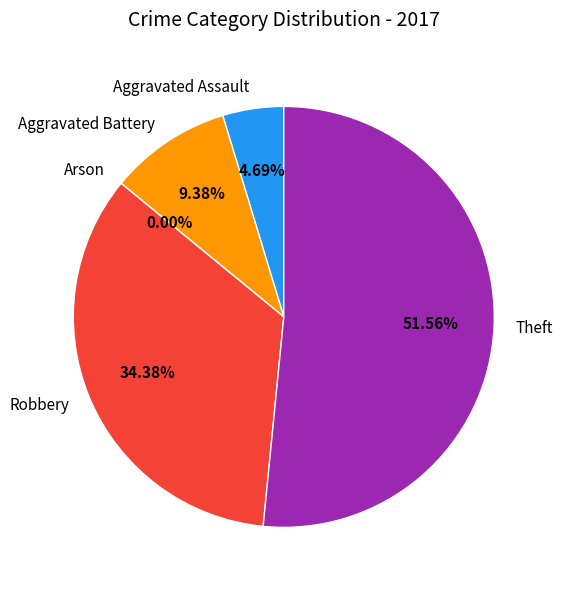

Between Aggravated Battery and Robbery, which is larger?

Robbery